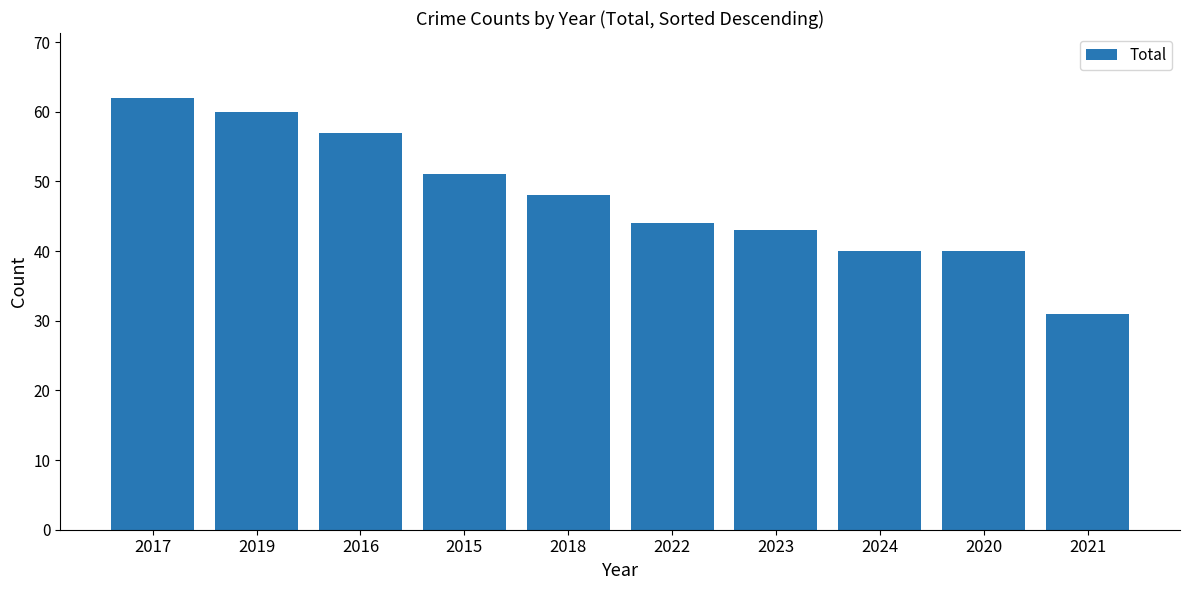

What is the greatest value displayed?

62